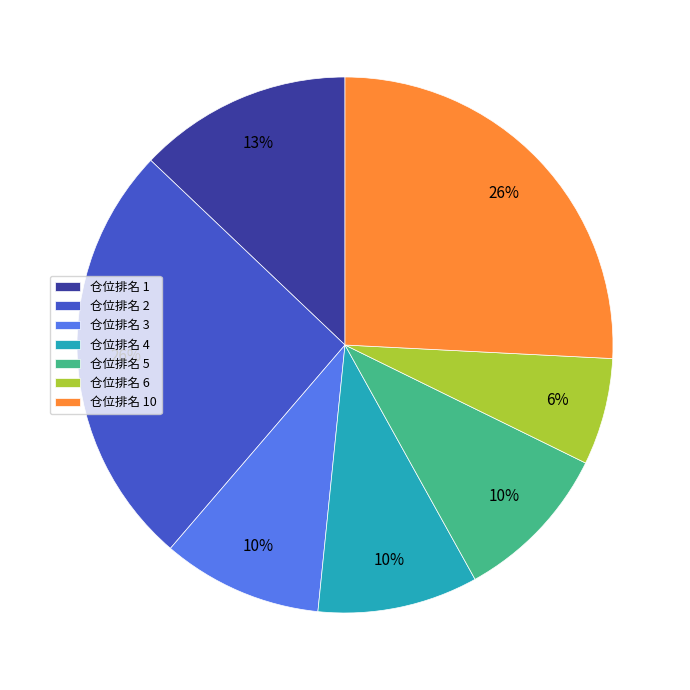

What percentage is the 仓位排名 2 slice, to the nearest percent?

26%